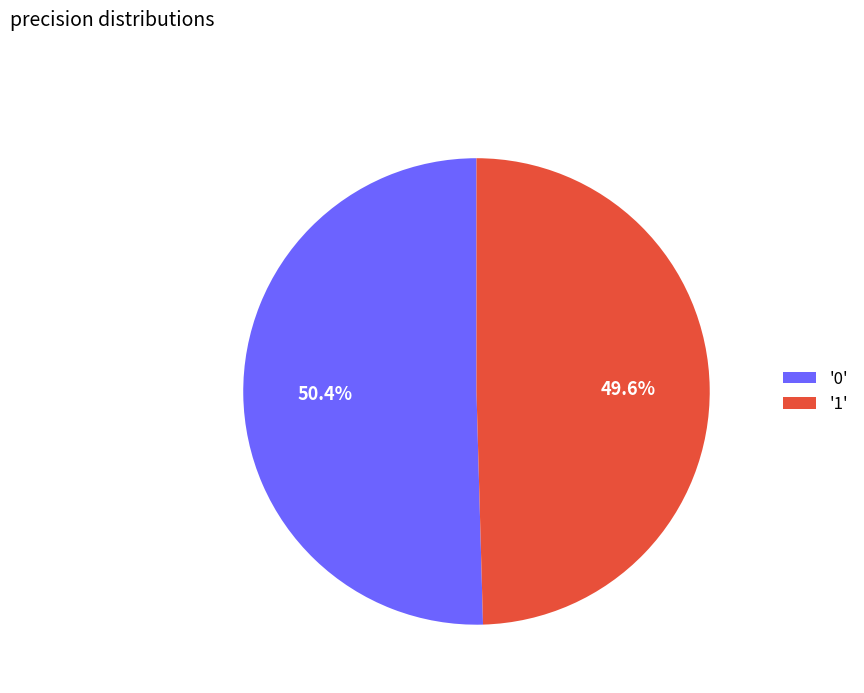

What is the smallest slice in the pie chart?

'1'